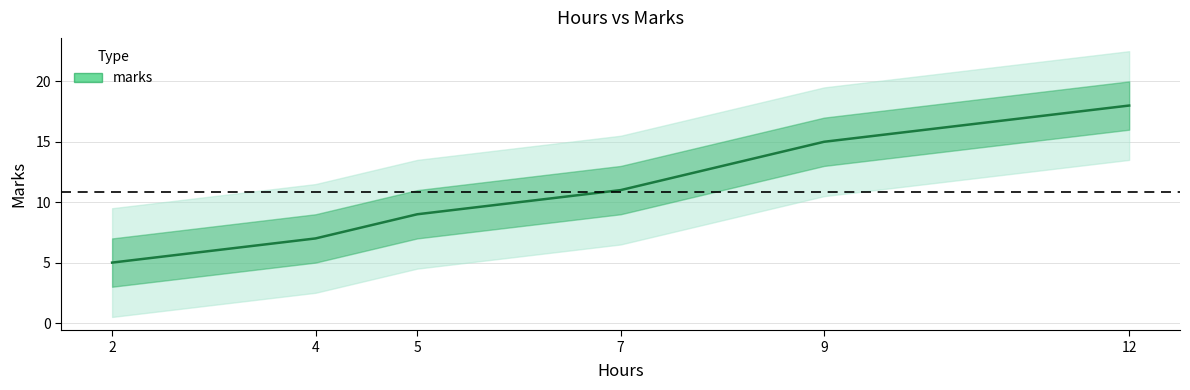

Does the chart have visible grid lines?

Yes